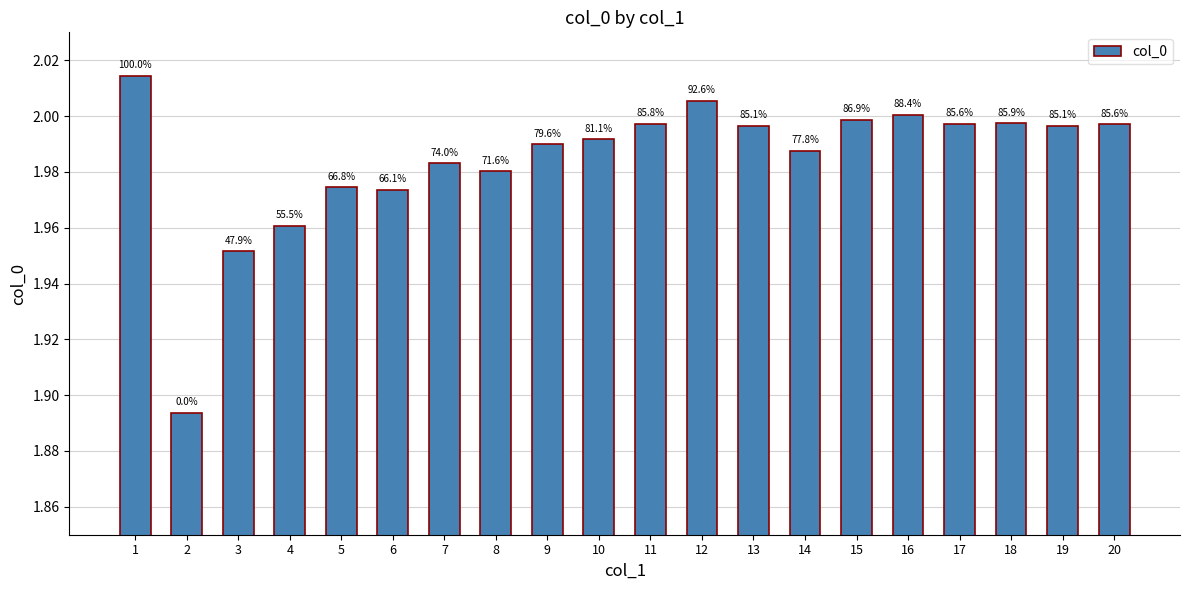

How many bars are there in total?

20